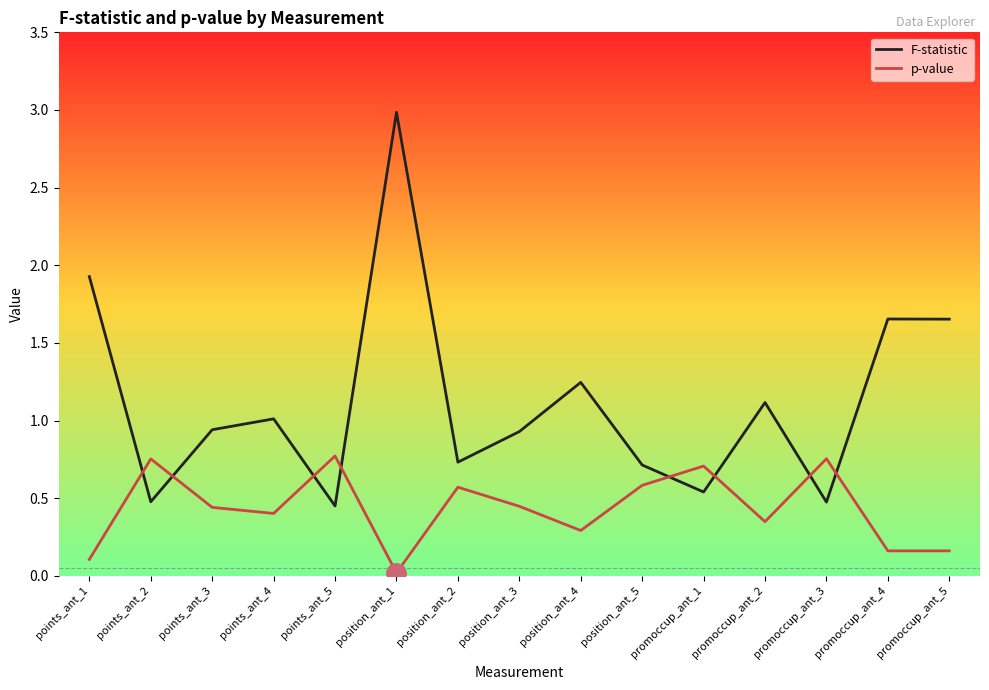

Which category has the lowest value across all series?

position_ant_1